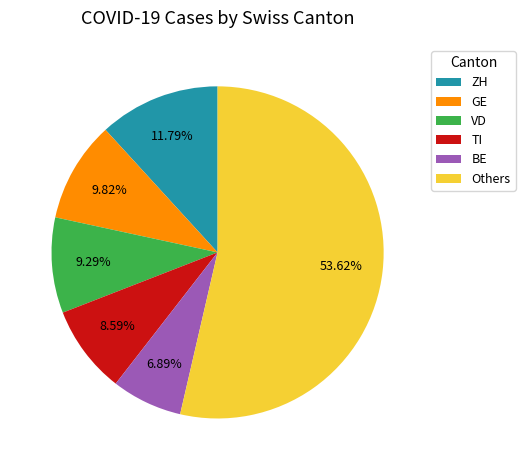

How many slices are in this pie chart?

6